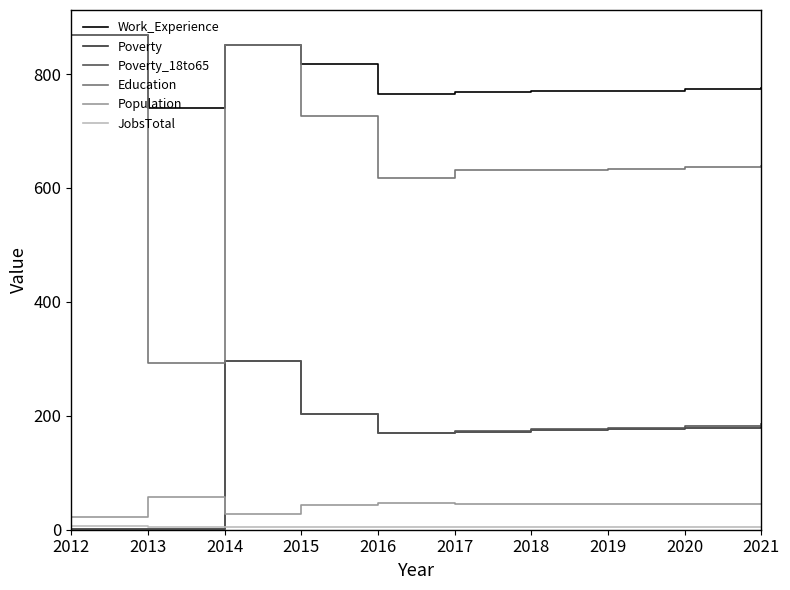

True or false: Work_Experience and Poverty_18to65 cross at least once.

False